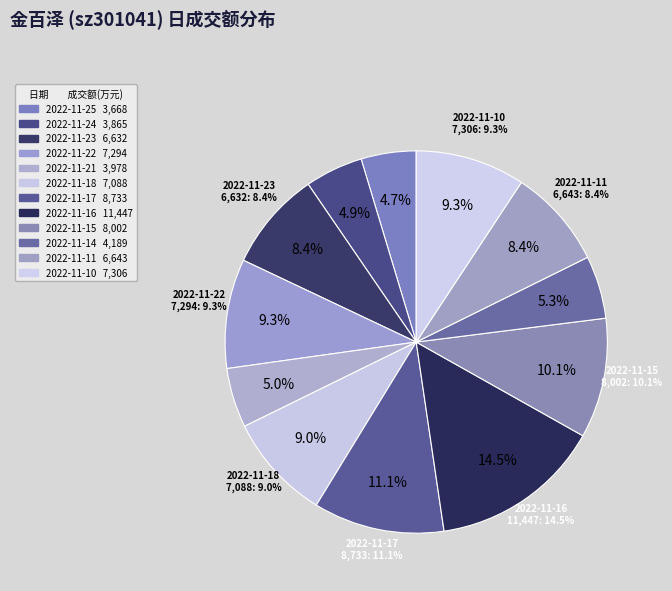

Which category has the smallest portion of the pie?

2022-11-25